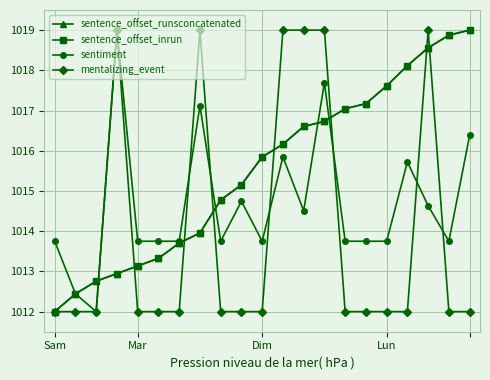

Reading left to right, what are all the values shown in this chart?

sentence_offset_runsconcatenated: 1012.0	1012.4	1012.8	1012.9	1013.1	1013.3	1013.7	1014.0	1014.8	1015.2	1015.8	1016.2	1016.6	1016.7	1017.0	1017.2	1017.6	1018.1	1018.6	1018.9	1019.0
sentence_offset_inrun: 1012.0	1012.4	1012.8	1012.9	1013.1	1013.3	1013.7	1014.0	1014.8	1015.2	1015.8	1016.2	1016.6	1016.7	1017.0	1017.2	1017.6	1018.1	1018.6	1018.9	1019.0
sentiment: 1013.8	1012.4	1012.0	1019.0	1013.8	1013.8	1013.8	1017.1	1013.8	1014.7	1013.8	1015.8	1014.5	1017.7	1013.8	1013.8	1013.8	1015.7	1014.6	1013.8	1016.4
mentalizing_event: 1012.0	1012.0	1012.0	1019.0	1012.0	1012.0	1012.0	1019.0	1012.0	1012.0	1012.0	1019.0	1019.0	1019.0	1012.0	1012.0	1012.0	1012.0	1019.0	1012.0	1012.0